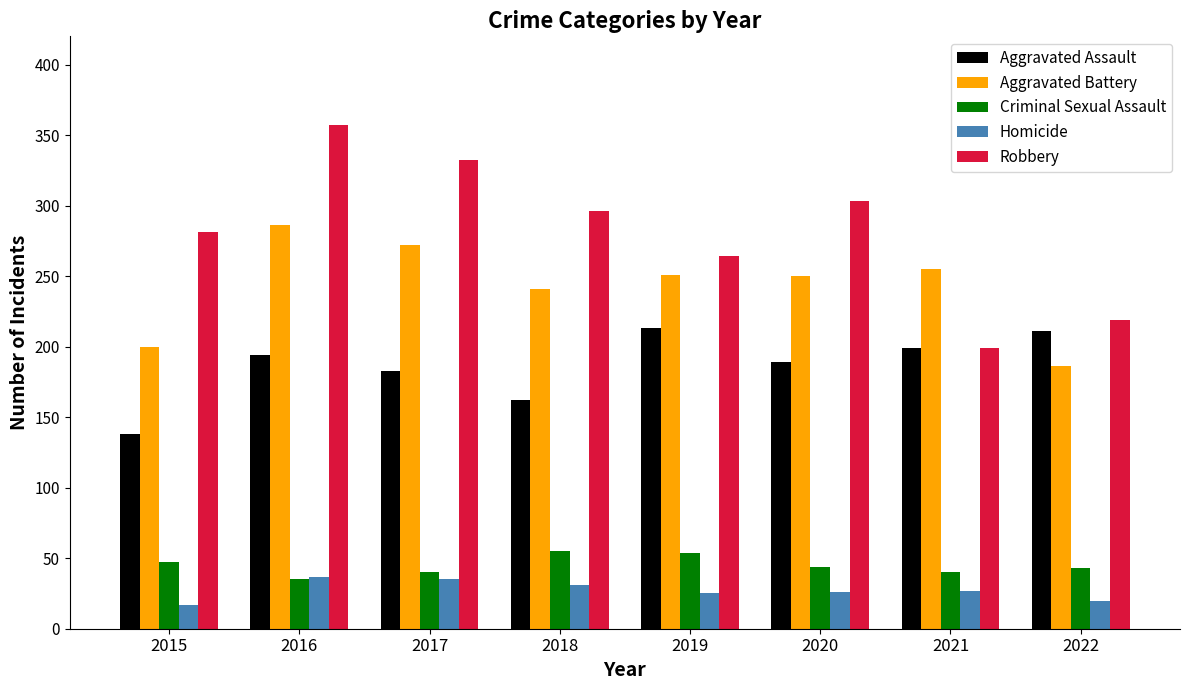

List the series in order of their peak value, highest first.

Robbery, Aggravated Battery, Aggravated Assault, Criminal Sexual Assault, Homicide